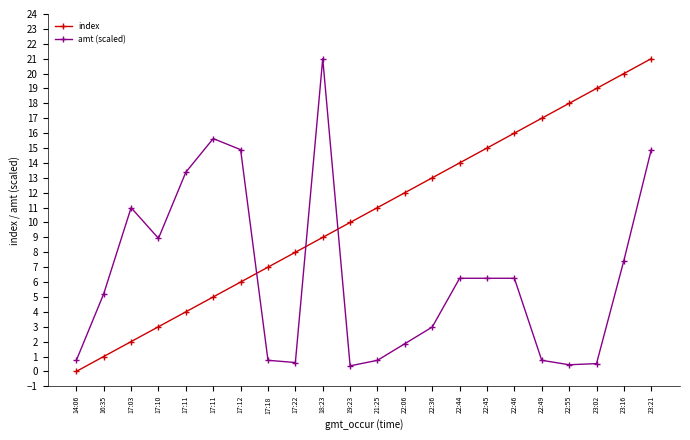

True or false: index has a value of 3.0 at 17:03.

False